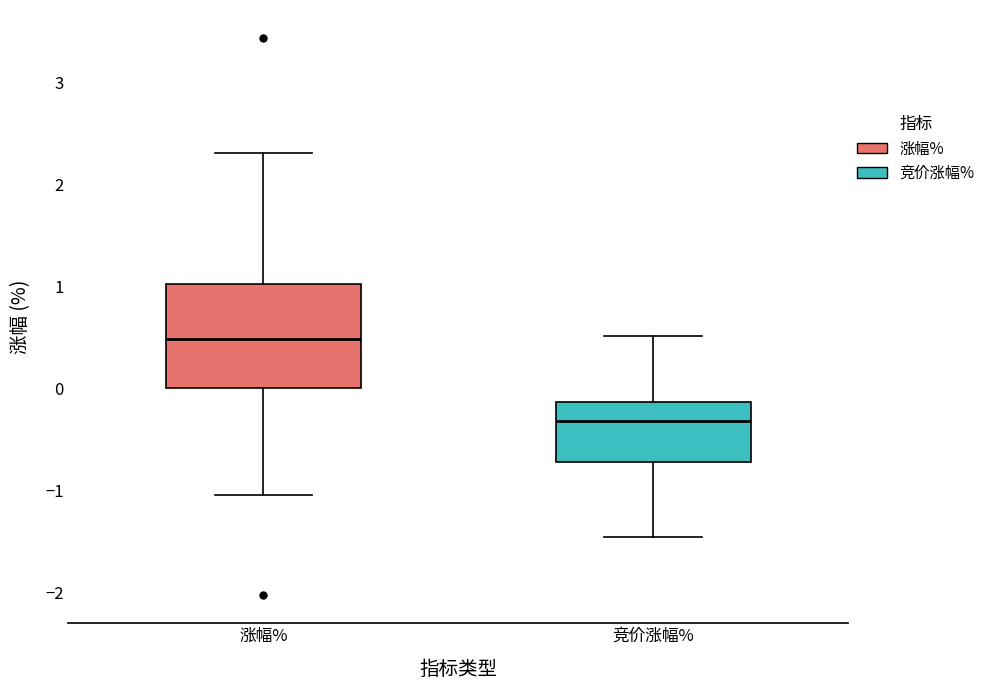

Reading left to right, read every box against the y-axis: the position of its median line, the range the box covers, and the ends of its whiskers. The values are not printed on the chart, so give them approximately, as read against the axis.

涨幅%: median 0.5, box 0.0 to 1.0, whiskers -1.0 to 2.3
竞价涨幅%: median -0.3, box -0.7 to -0.1, whiskers -1.5 to 0.5